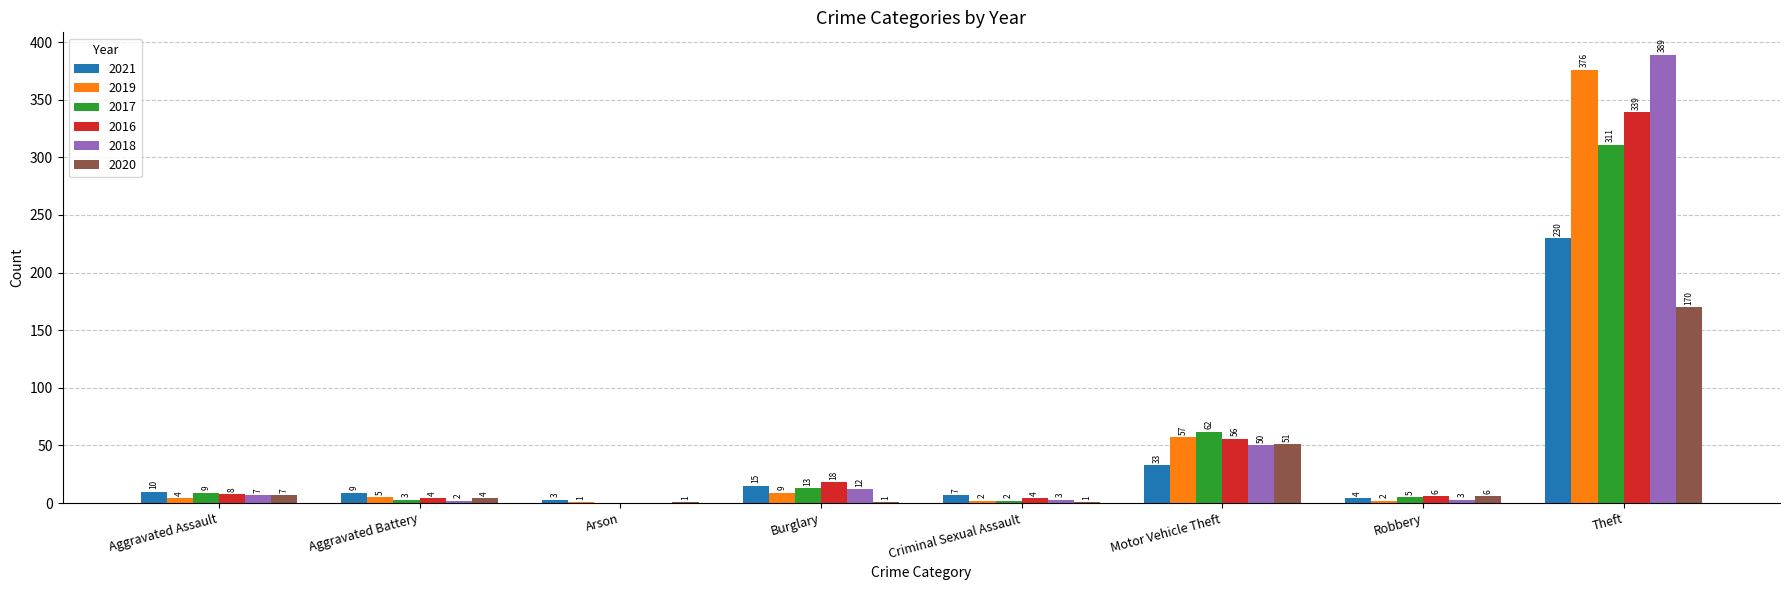

What is the sum of the 2021 values at Motor Vehicle Theft and Robbery?

37